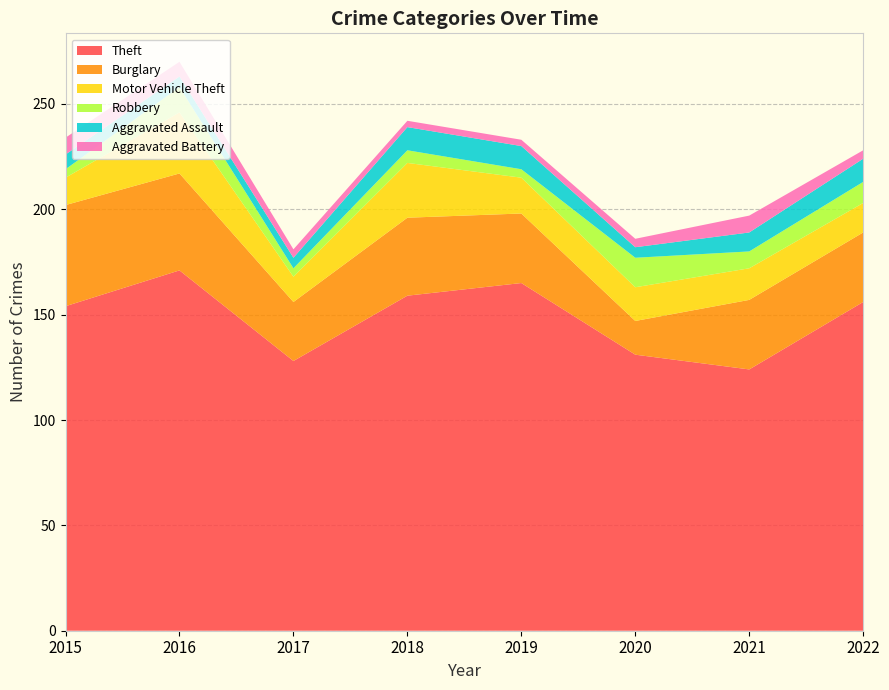

Reading left to right, what are all the values shown in this chart?

Theft: 2015=154	2016=171	2017=128	2018=159	2019=165	2020=131	2021=124	2022=156
Burglary: 2015=48	2016=46	2017=28	2018=37	2019=33	2020=16	2021=33	2022=33
Motor Vehicle Theft: 2015=13	2016=29	2017=12	2018=26	2019=17	2020=16	2021=15	2022=14
Robbery: 2015=4	2016=12	2017=4	2018=6	2019=4	2020=14	2021=8	2022=10
Aggravated Assault: 2015=7	2016=5	2017=5	2018=11	2019=11	2020=5	2021=9	2022=11
Aggravated Battery: 2015=8	2016=7	2017=4	2018=3	2019=3	2020=4	2021=8	2022=4